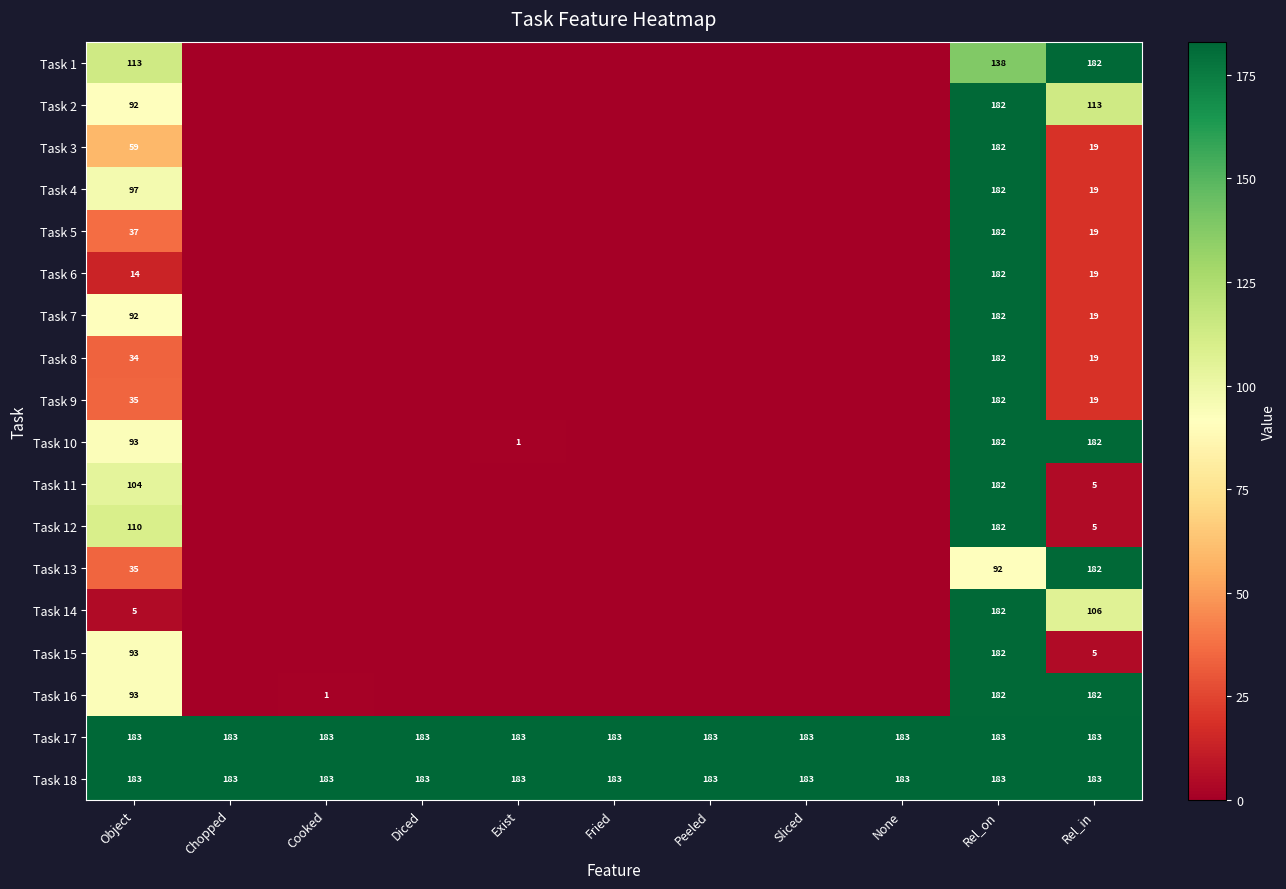

True or false: Task 9 has a value of 35 at Object.

True